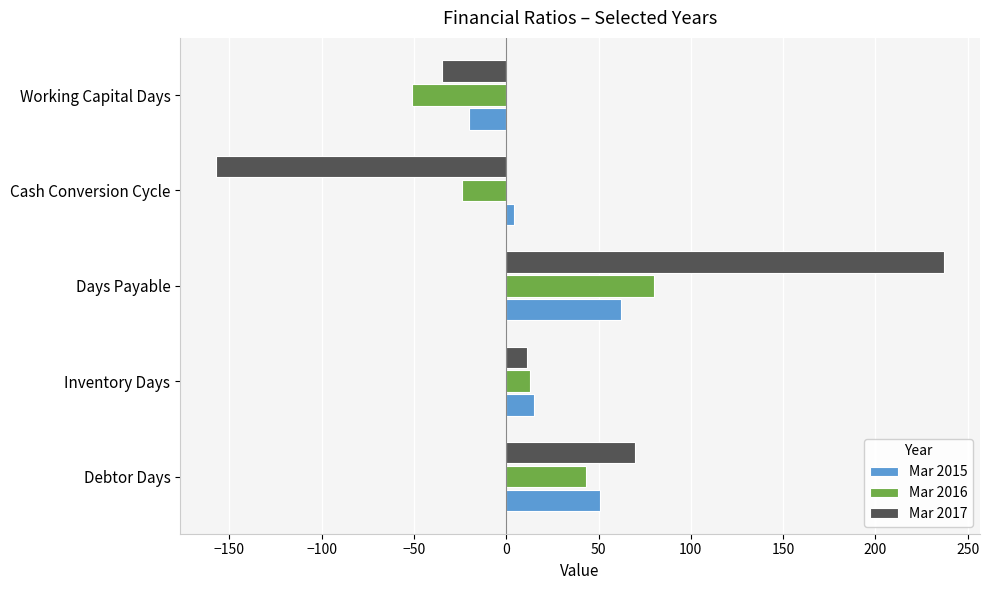

Rank the series at Days Payable from lowest to highest value.

Mar 2015, Mar 2016, Mar 2017